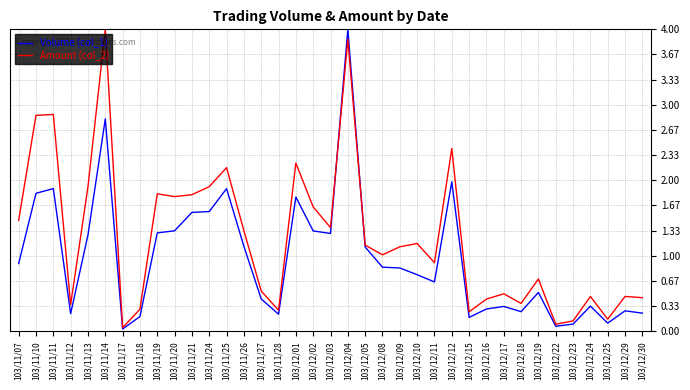

Is it true that Amount (col_2) equals 0.5 at 103/11/28?

False